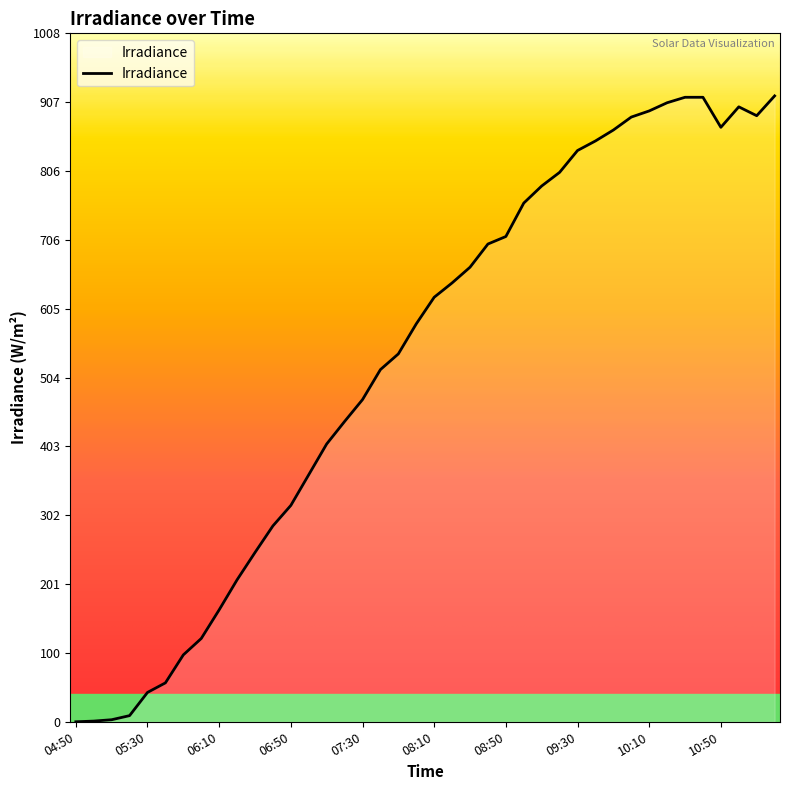

What is the difference between the maximum and minimum values?

917